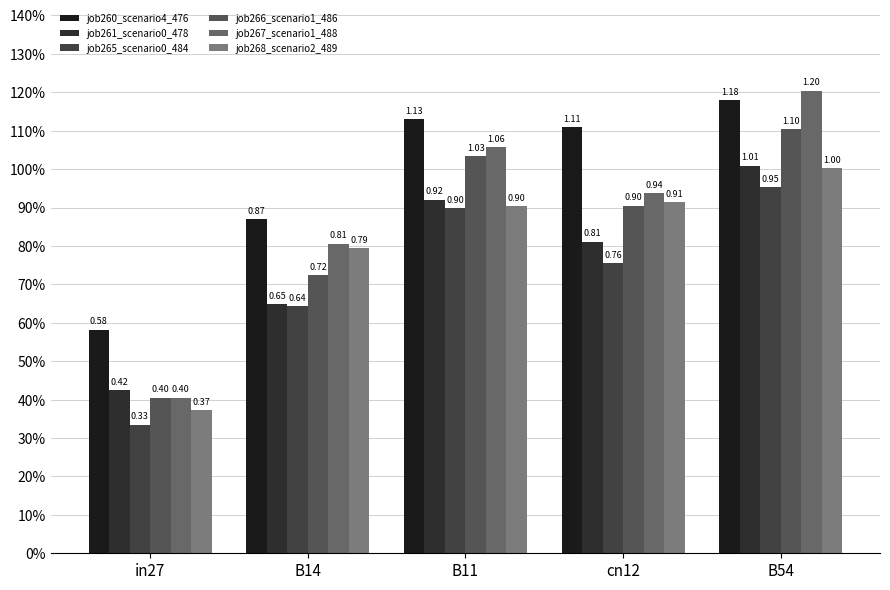

The job260_scenario4_476 series shows 0.8 at in27. True or false?

False